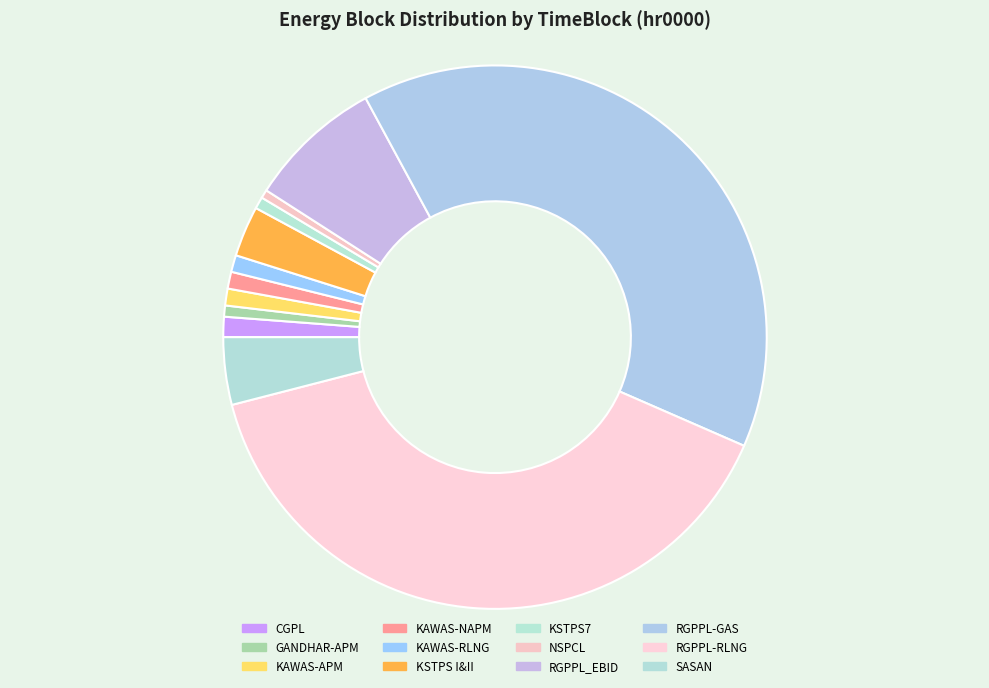

Count the number of slices in the pie.

12